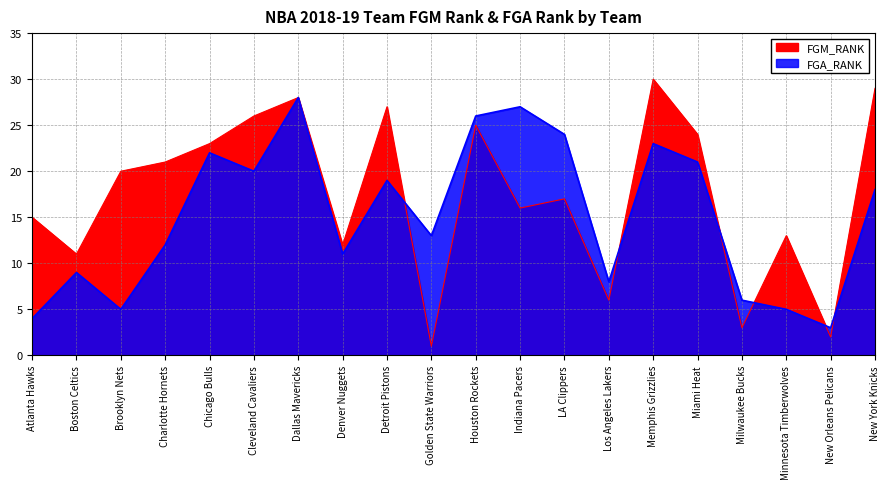

What are all the series names shown in the legend?

FGM_RANK, FGA_RANK